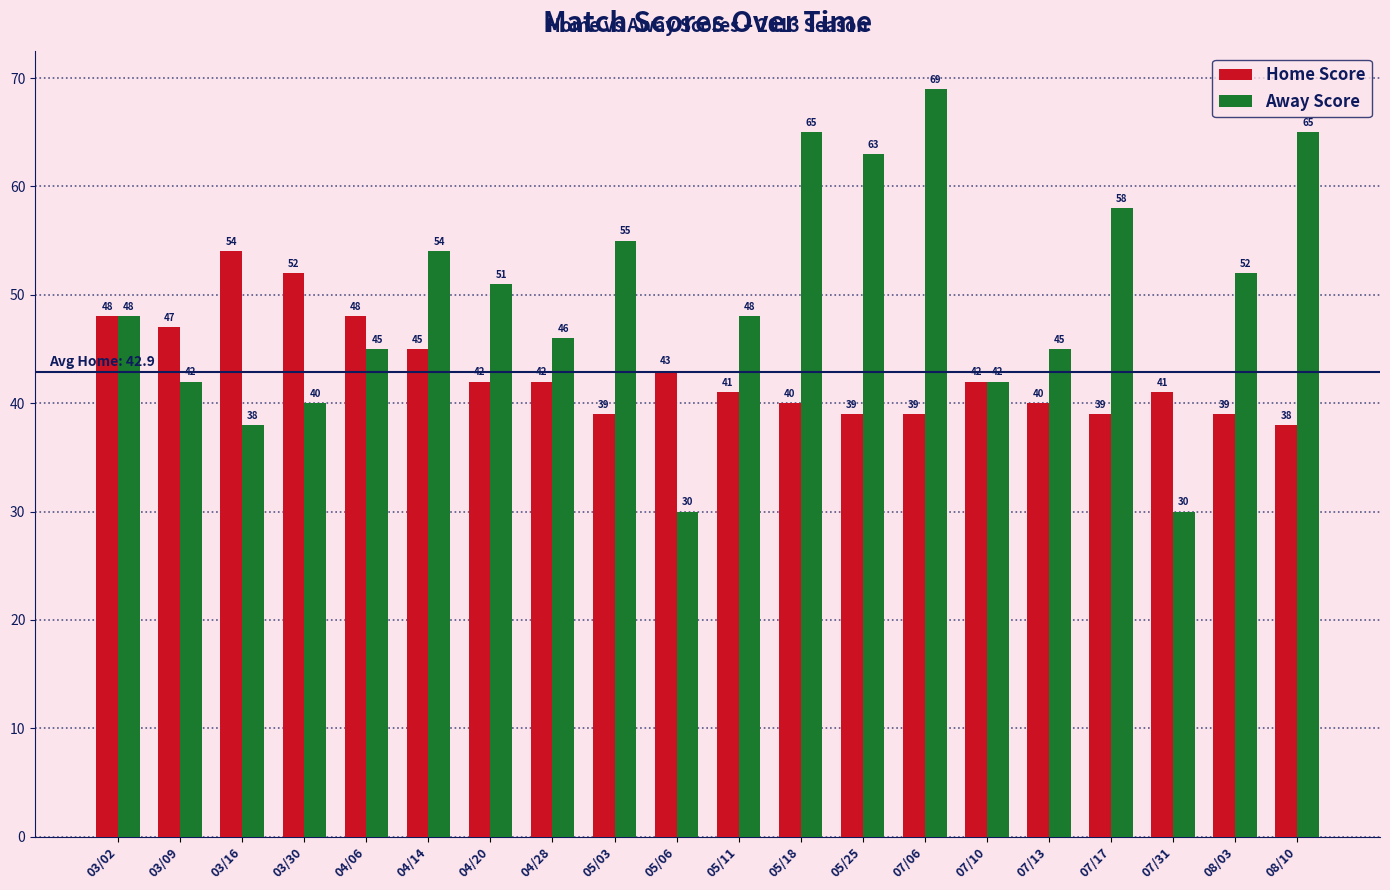

What is the label of the 13th bar from the right?

04/28